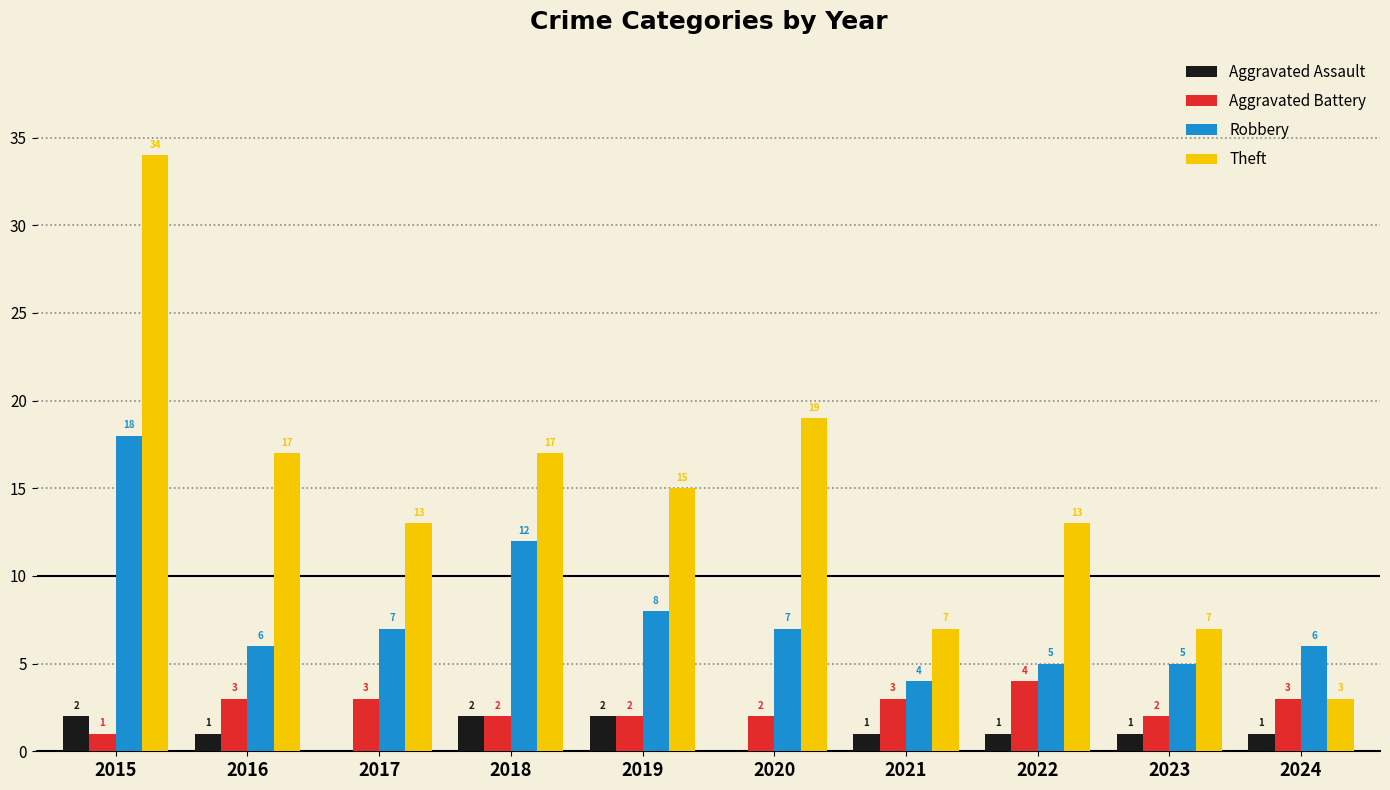

What is the greatest value displayed?

34